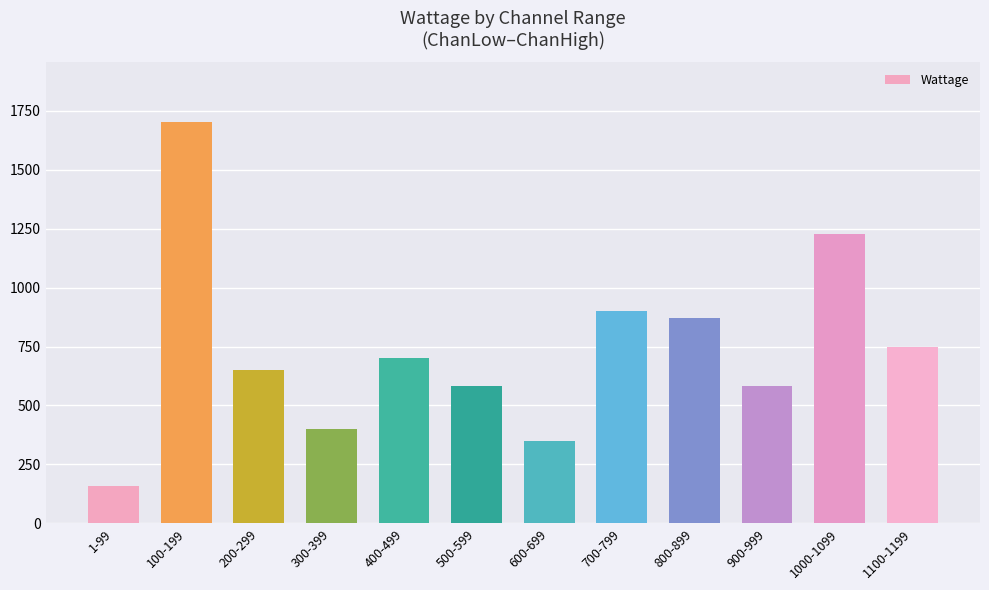

Which category has the highest value across all series?

100-199